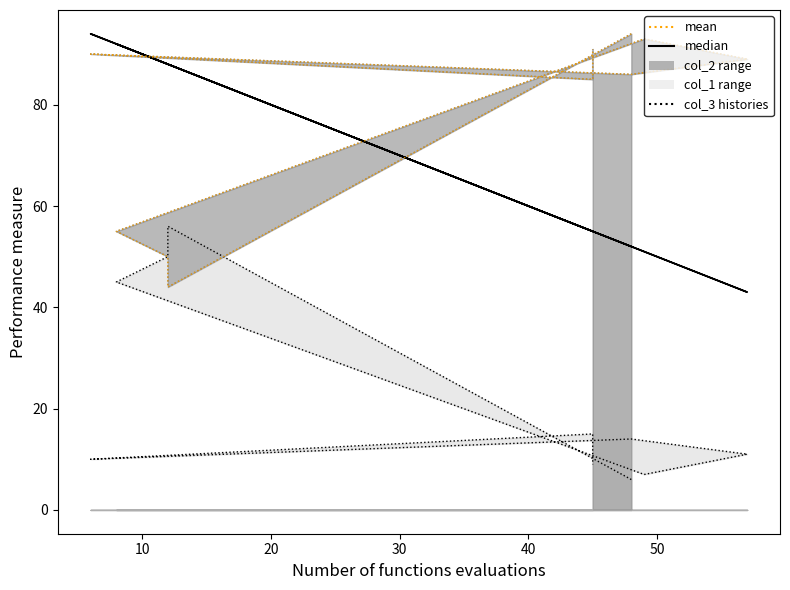

Which series has the largest range (max minus min)?

col_1